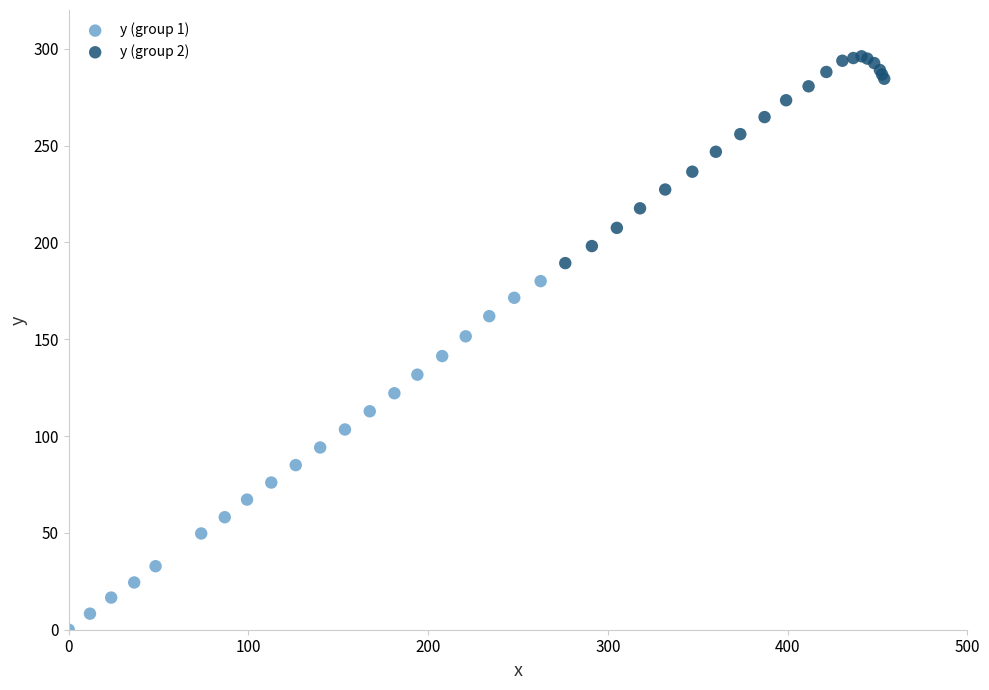

Which series contains the highest Y value?

y (group 2)